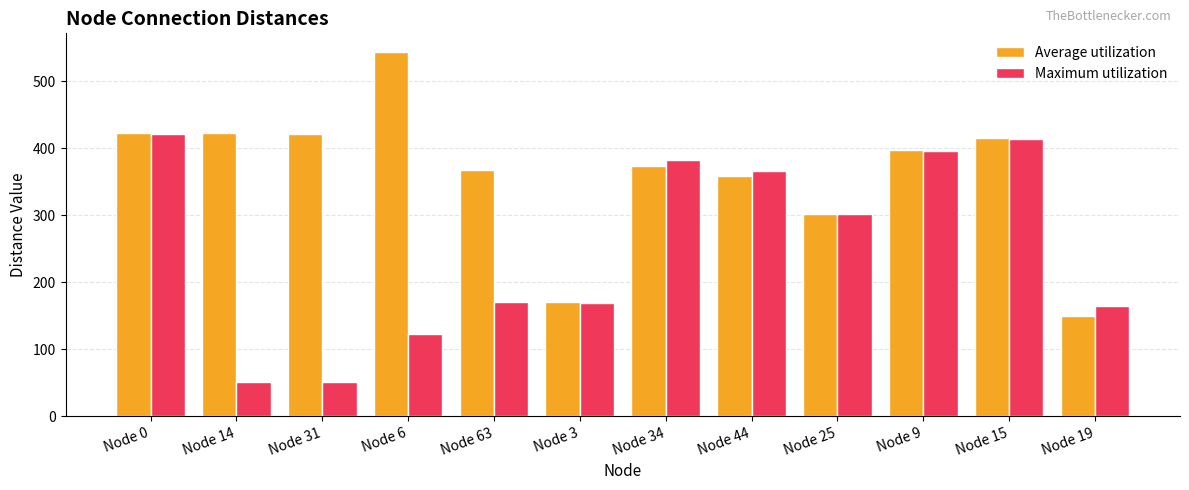

What is the lowest value of the Maximum utilization series?

51